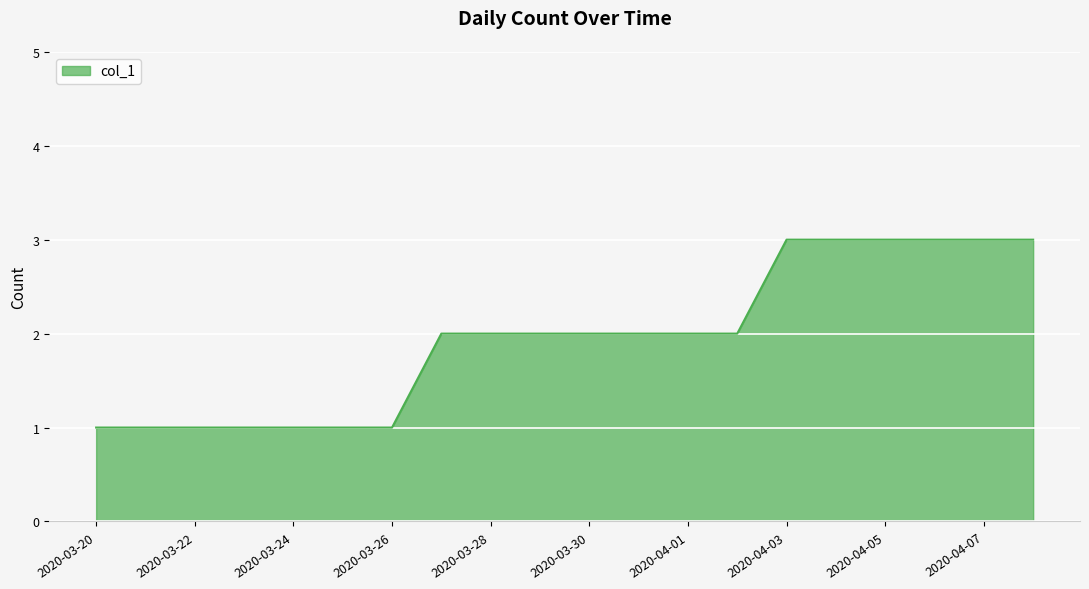

What is the average value?

2